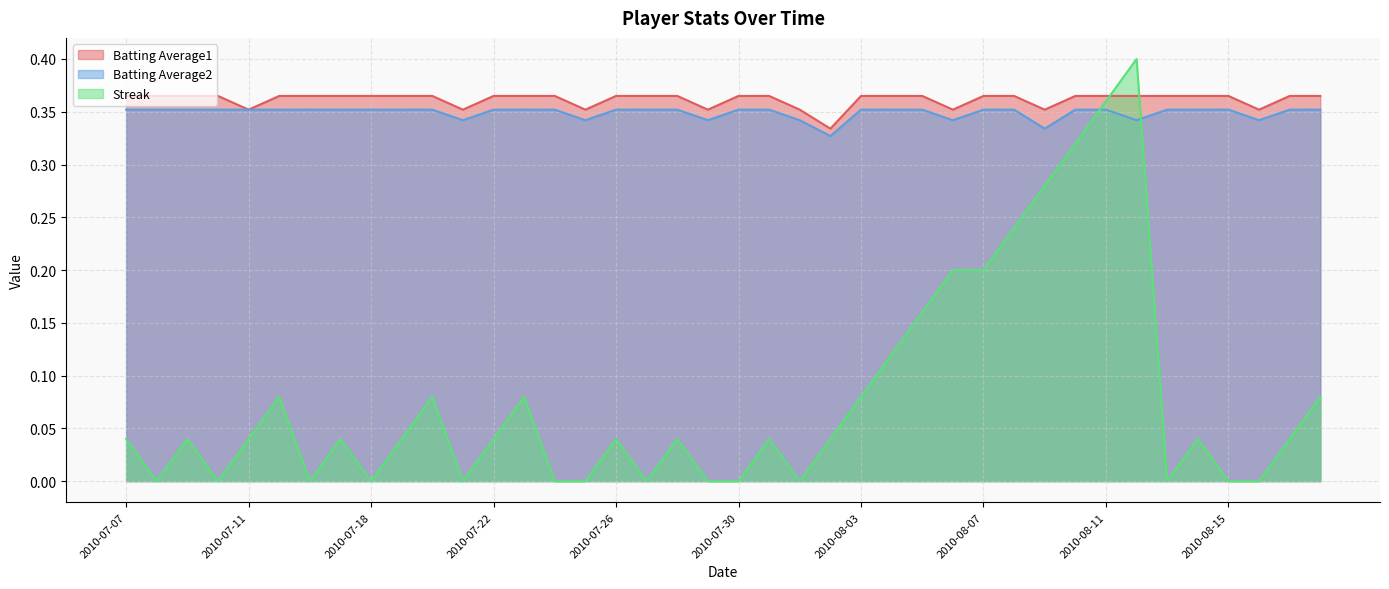

What is the minimum value for Batting Average1?

0.3